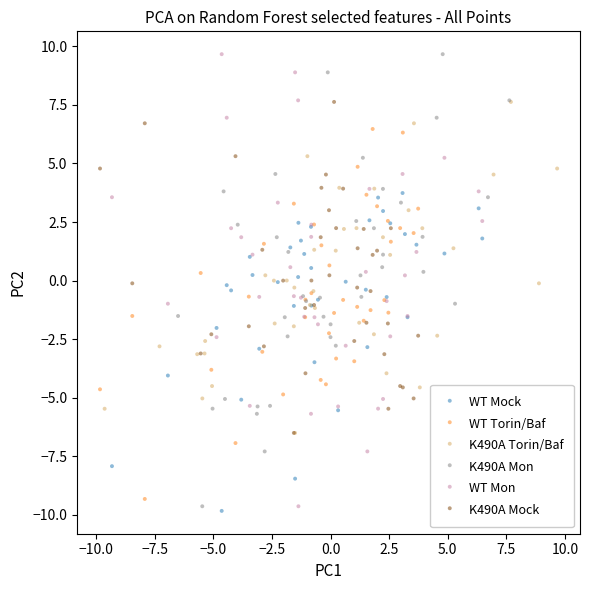

What are all the series names shown in the legend?

WT Mock, WT Torin/Baf, K490A Torin/Baf, K490A Mon, WT Mon, K490A Mock